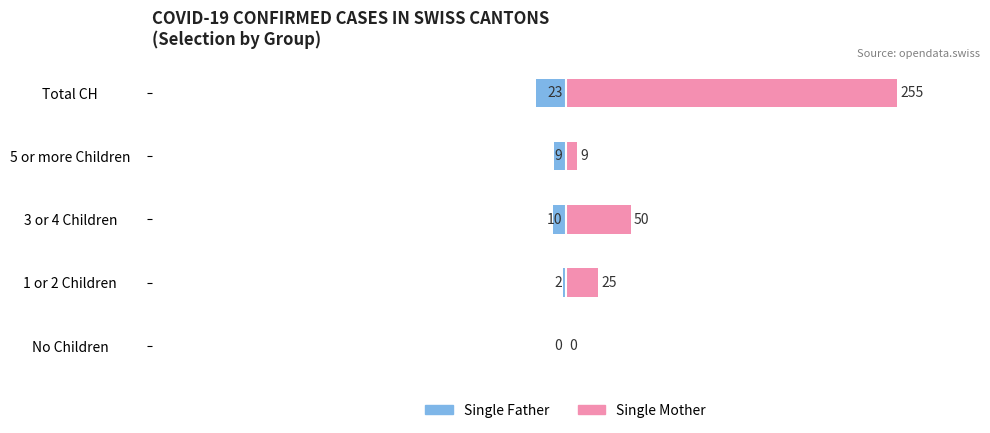

List the series in order of their peak value, highest first.

Single Mother, Single Father